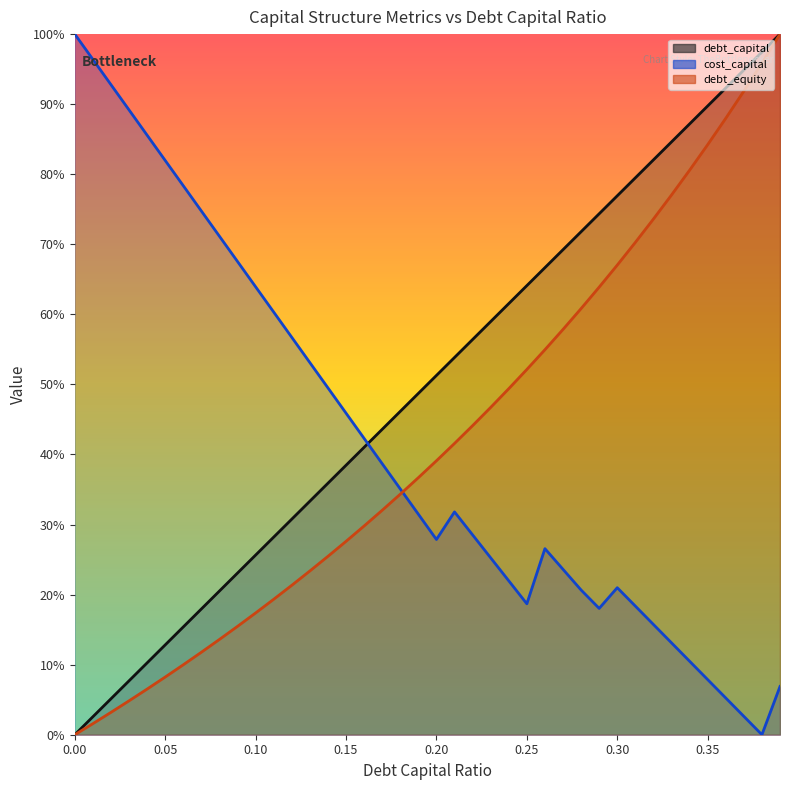

How many lines are shown in the chart?

3